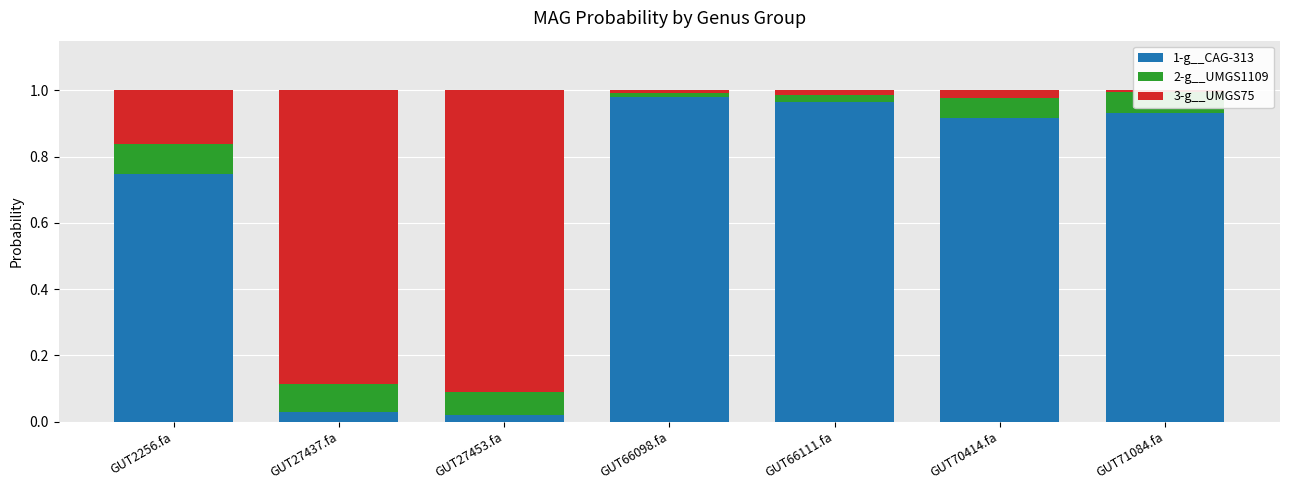

Which label corresponds to the largest value in the chart?

GUT66098.fa